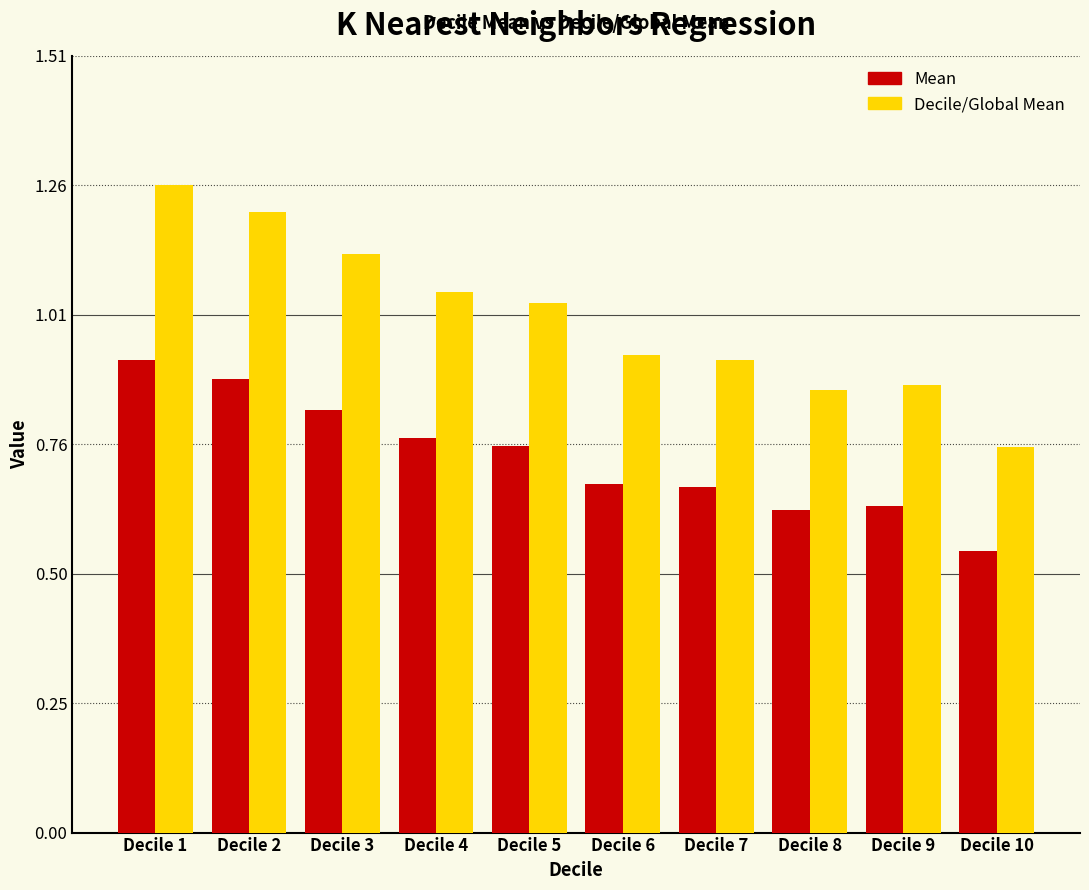

Which category has the lowest value across all series?

Decile 10